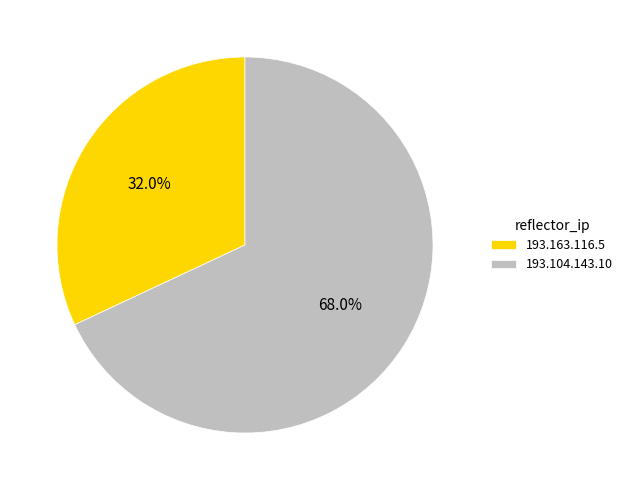

Count the number of slices in the pie.

2